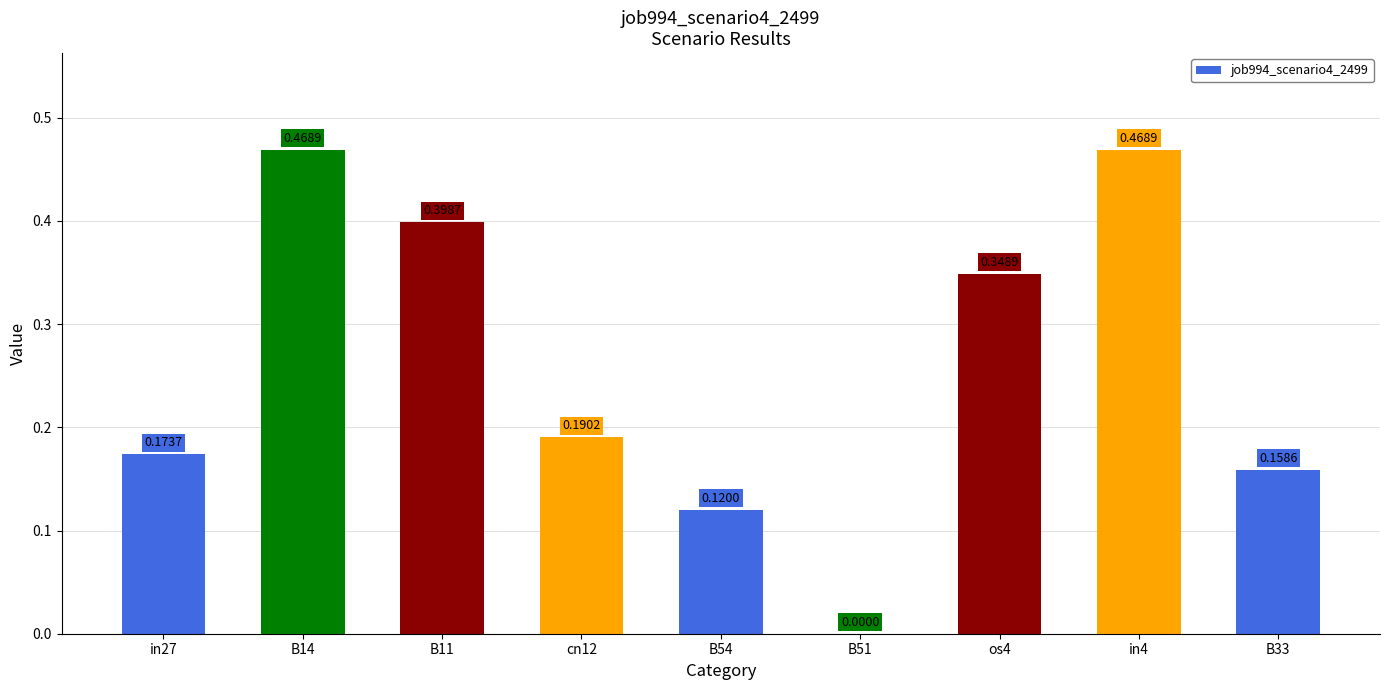

What is the sum of all values?

2.3